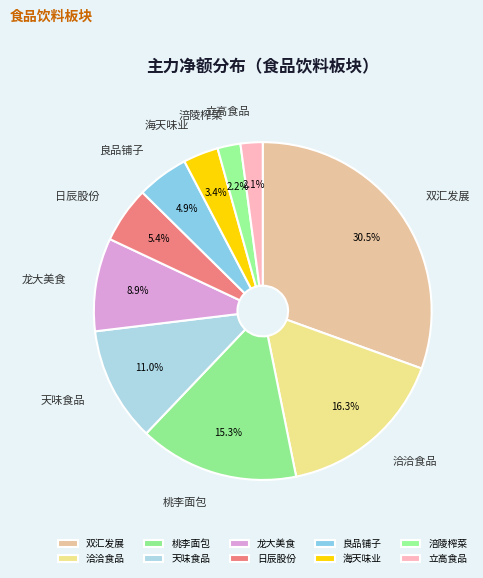

How many slices are in this pie chart?

10